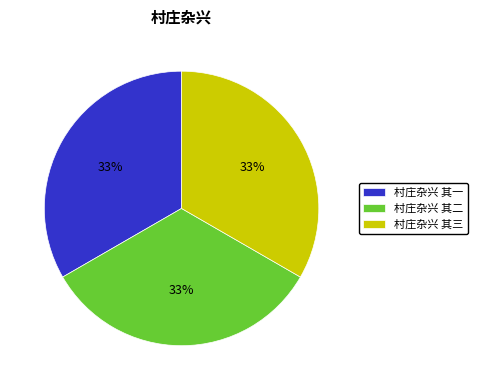

The 村庄杂兴 其一 slice represents 33% of the pie. True or false?

True